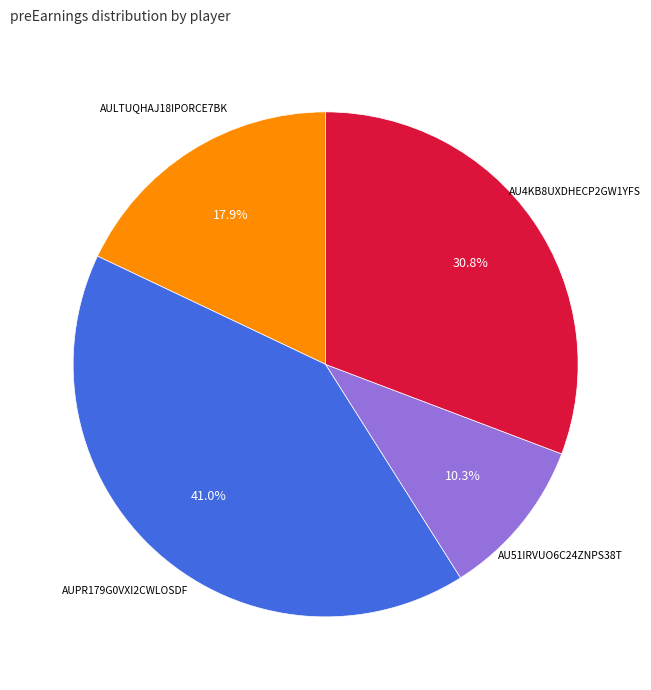

Does any single category account for the majority?

No